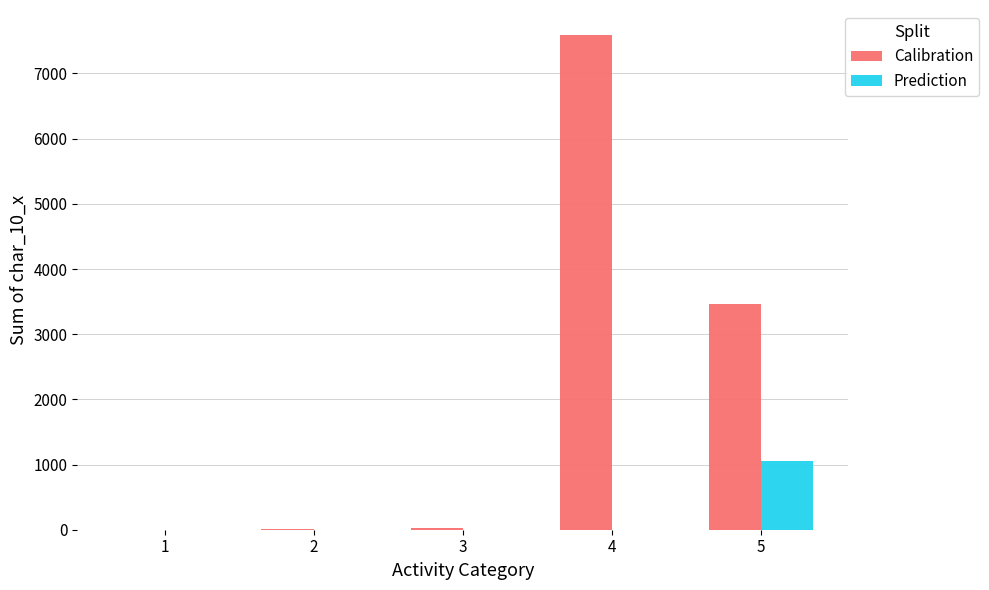

The value of Calibration at 5 is 4885. True or false?

False